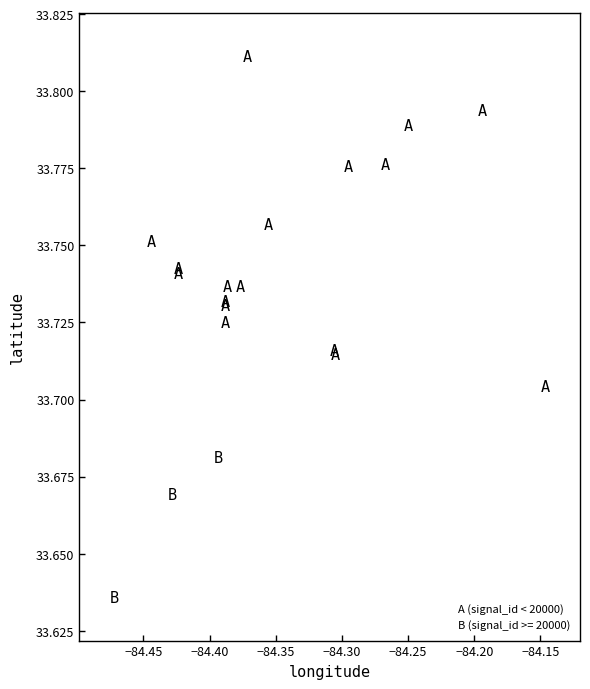

Which series has the widest spread of Y values?

A (signal_id < 20000)